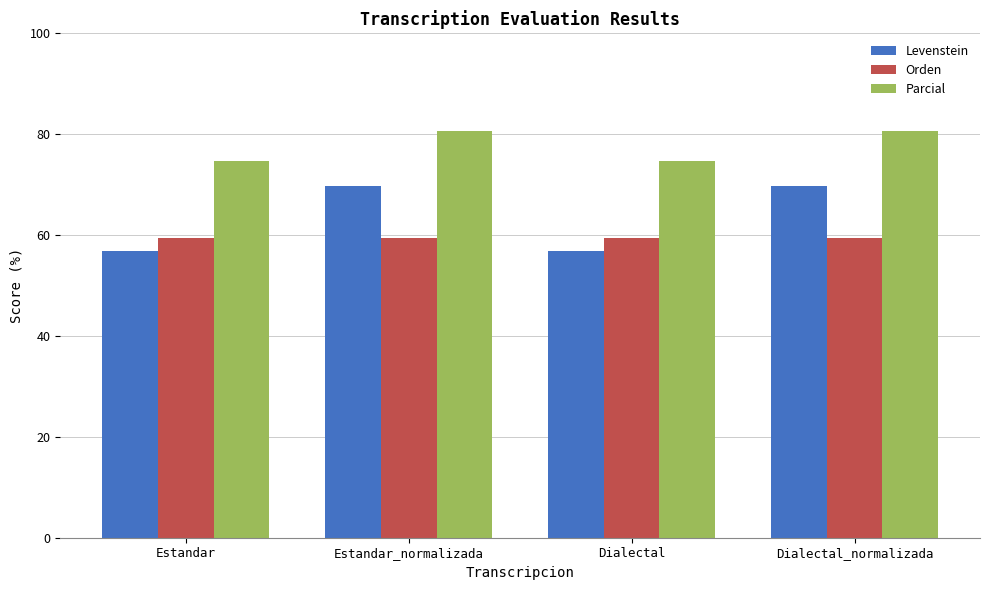

List the series in order of their peak value, highest first.

Parcial, Levenstein, Orden